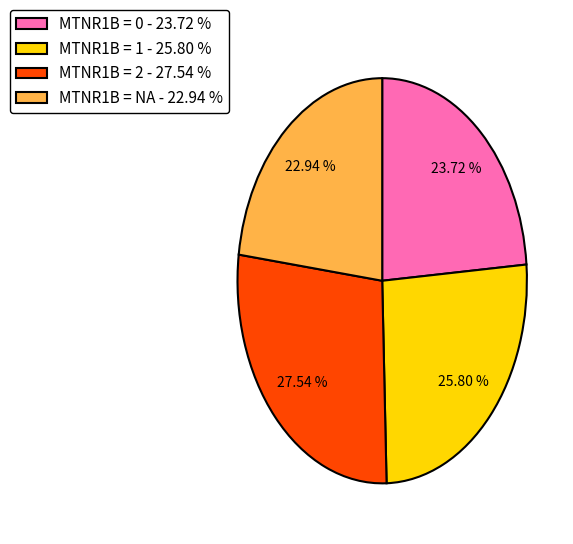

Rank the categories by value from highest to lowest.

MTNR1B = 2 - 27.54 %, MTNR1B = 1 - 25.80 %, MTNR1B = 0 - 23.72 %, MTNR1B = NA - 22.94 %